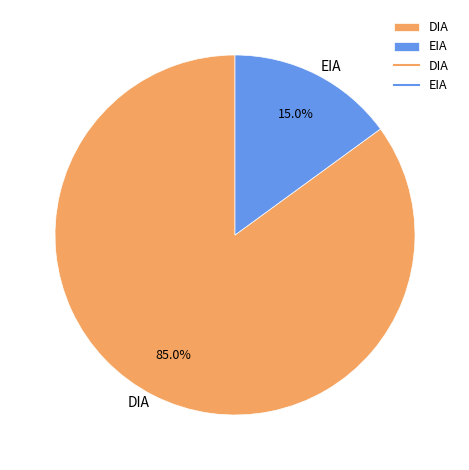

How many slices are in this pie chart?

2